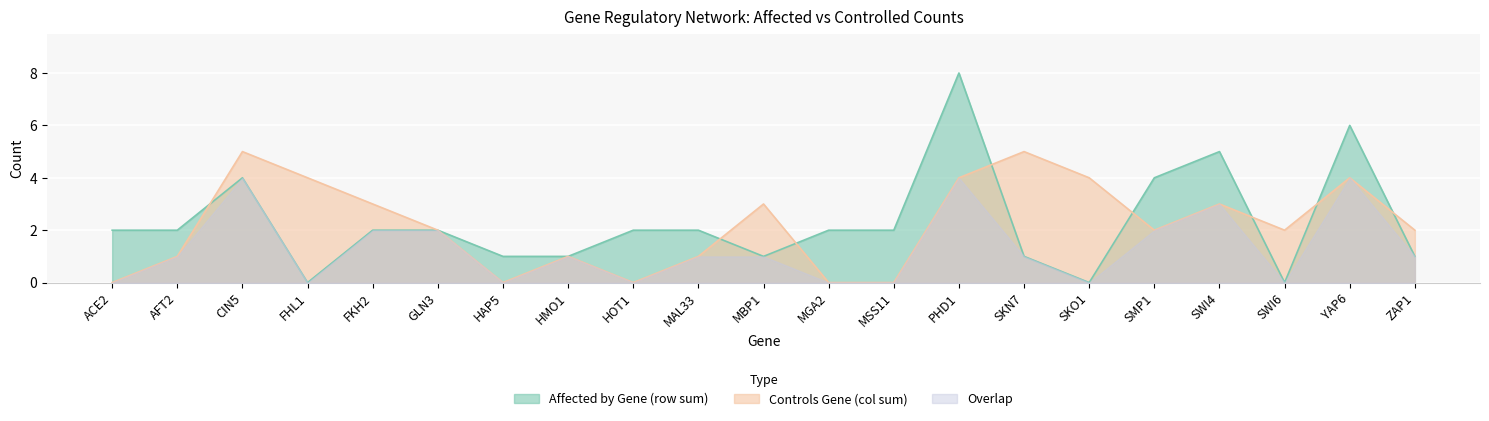

What is the difference between the maximum and minimum values in the Affected by Gene (row sum) series?

8